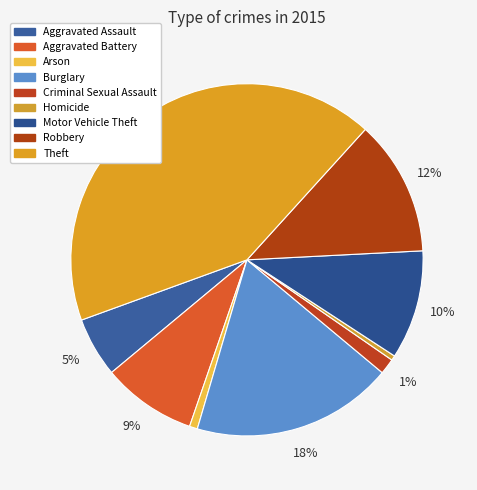

To the nearest percent, what percentage of the pie is Arson?

1%